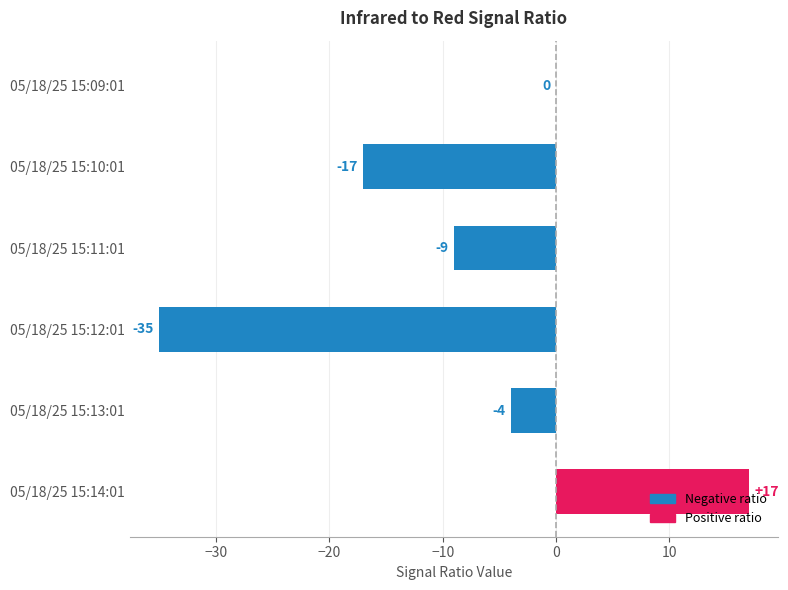

At which label is the value closest to -9?

05/18/25 15:11:01